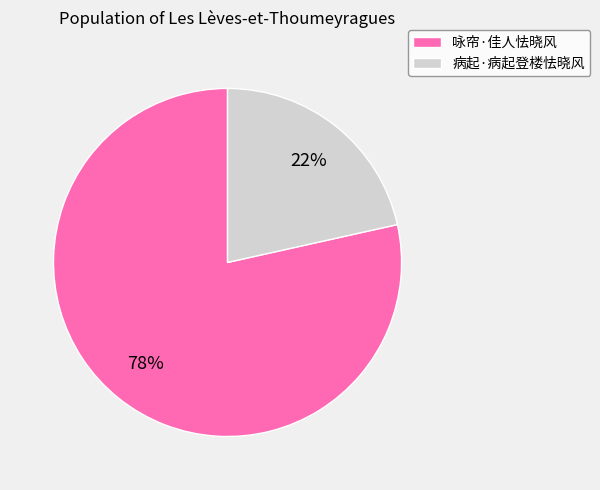

Rank the categories by value from lowest to highest.

病起·病起登楼怯晓风, 咏帘·佳人怯晓风